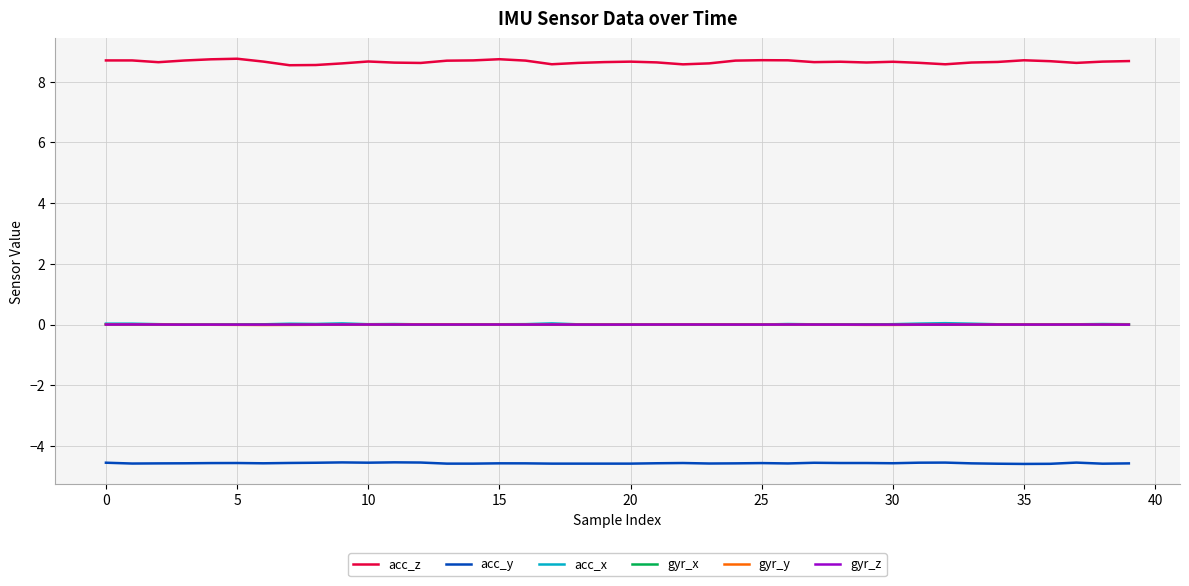

What is the maximum value shown in the chart?

8.8